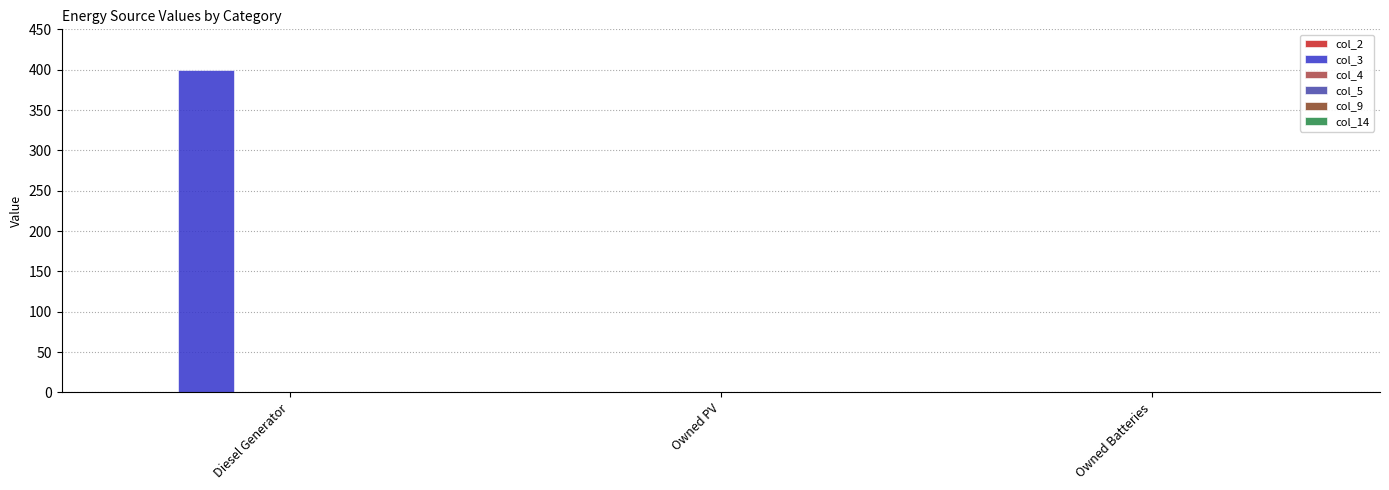

Reading left to right, what are all the values shown in this chart?

Diesel Generator=400	Owned PV=0	Owned Batteries=0